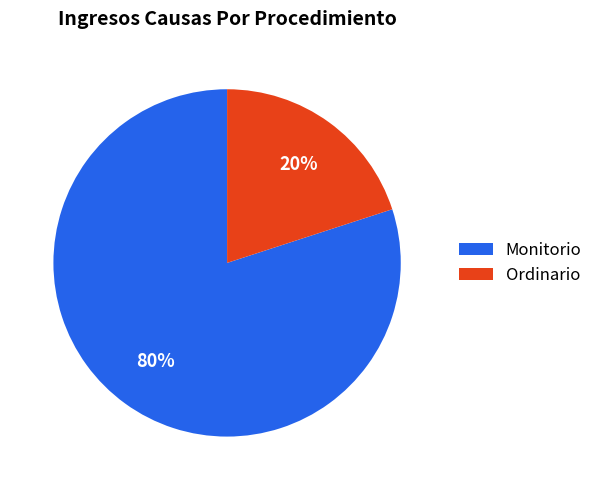

Which slice is the largest?

Monitorio